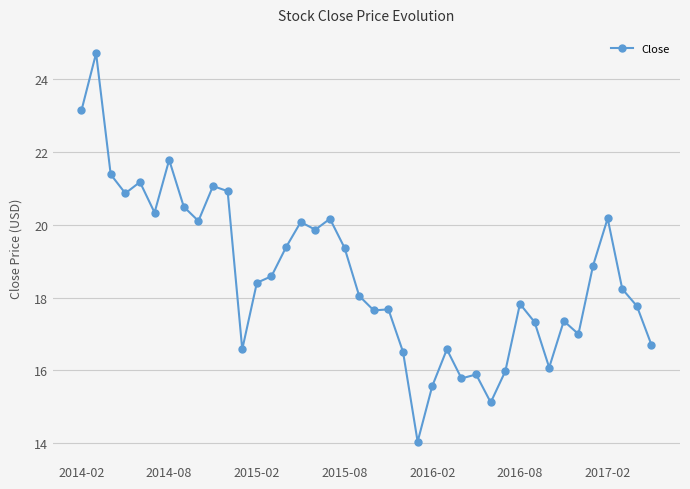

Does the chart display data point markers on the line(s)?

Yes